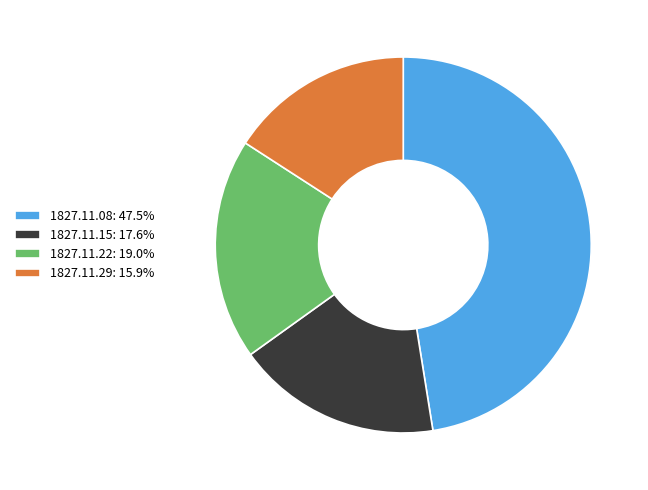

Do 1827.11.08: 47.5% and 1827.11.15: 17.6% together represent more than half of the pie?

Yes